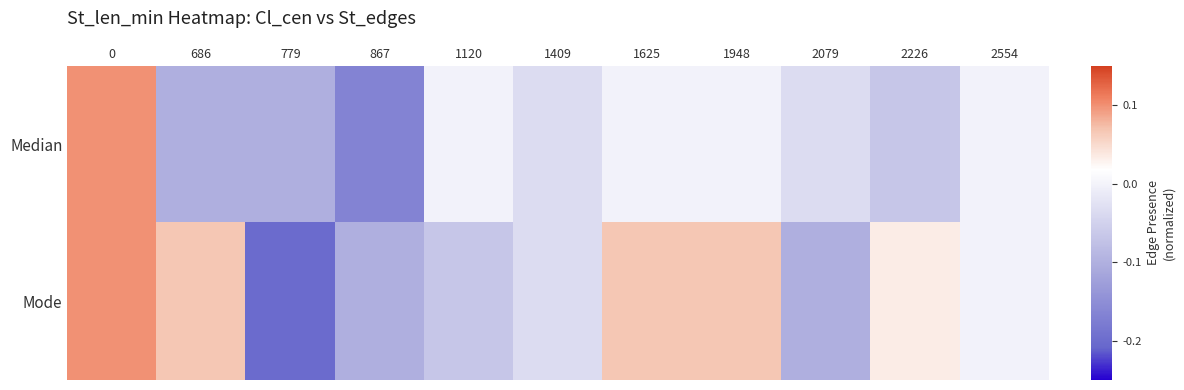

How many series are shown in this chart?

2